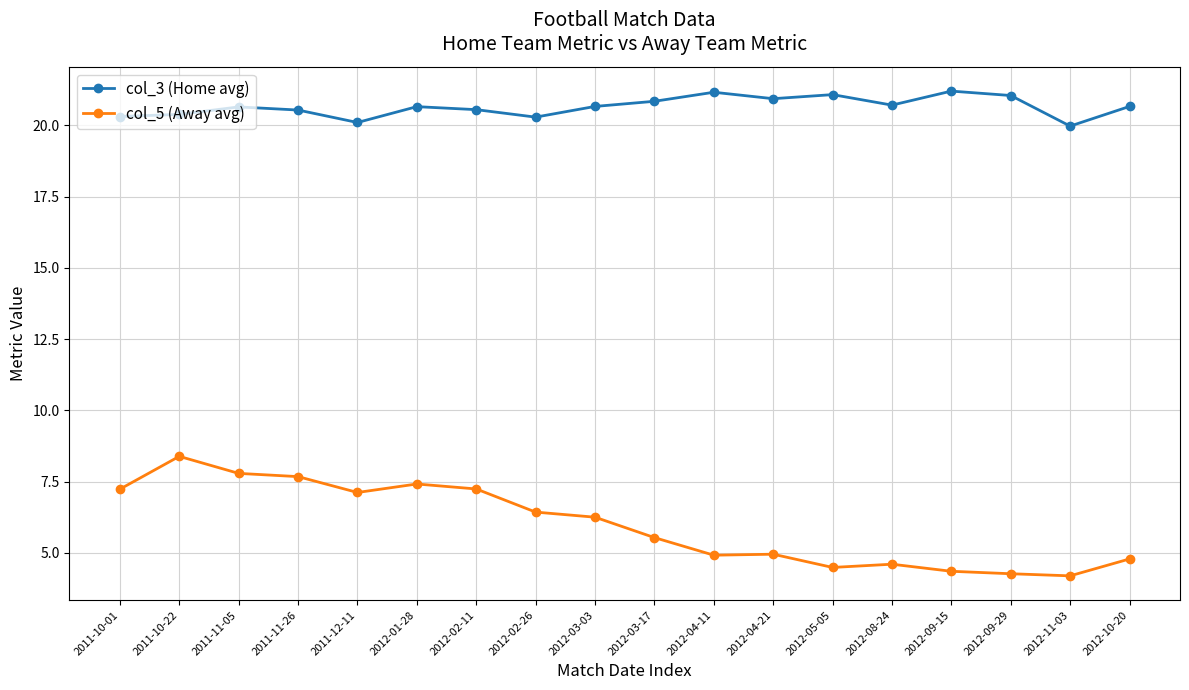

At how many categories does at least one series exceed 19?

18